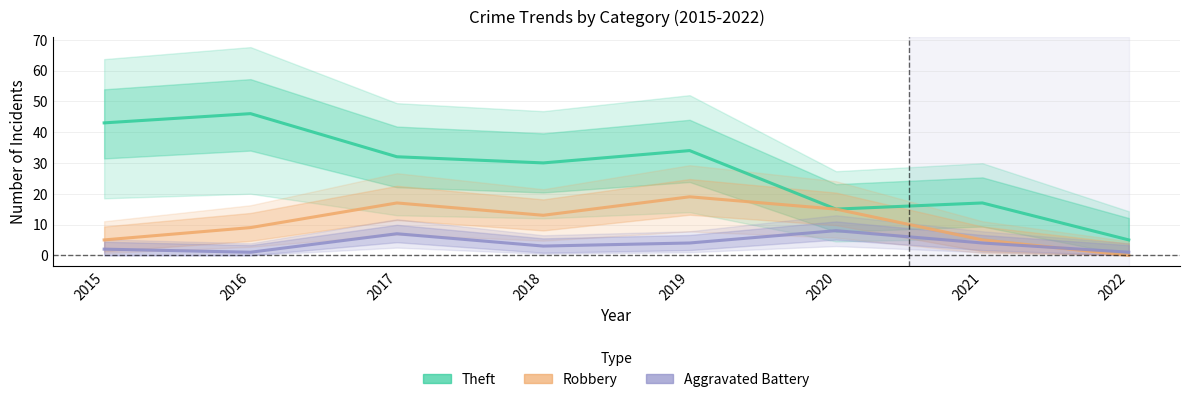

Reading left to right, list all the values displayed in this chart.

Theft: 2015=43	2016=46	2017=32	2018=30	2019=34	2020=15	2021=17	2022=5
Robbery: 2015=5	2016=9	2017=17	2018=13	2019=19	2020=15	2021=5	2022=0
Aggravated Battery: 2015=2	2016=1	2017=7	2018=3	2019=4	2020=8	2021=4	2022=1